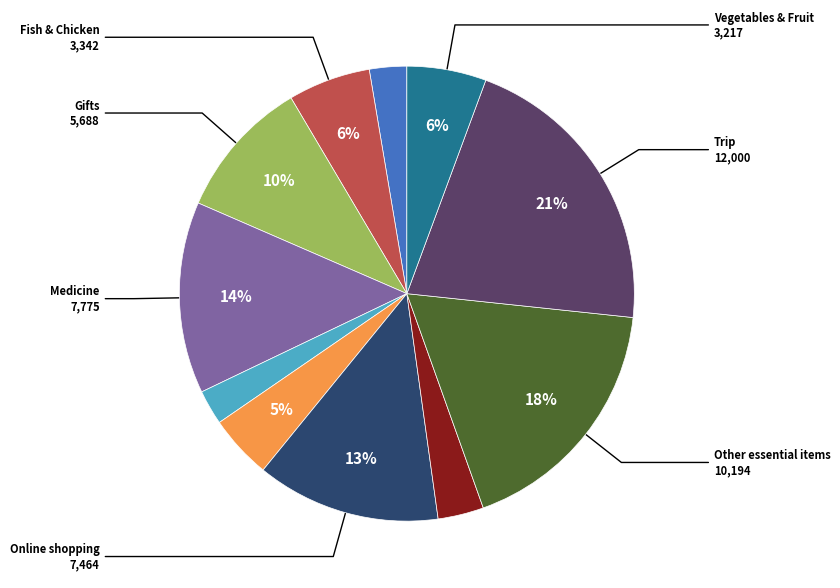

How many slices are in this pie chart?

11